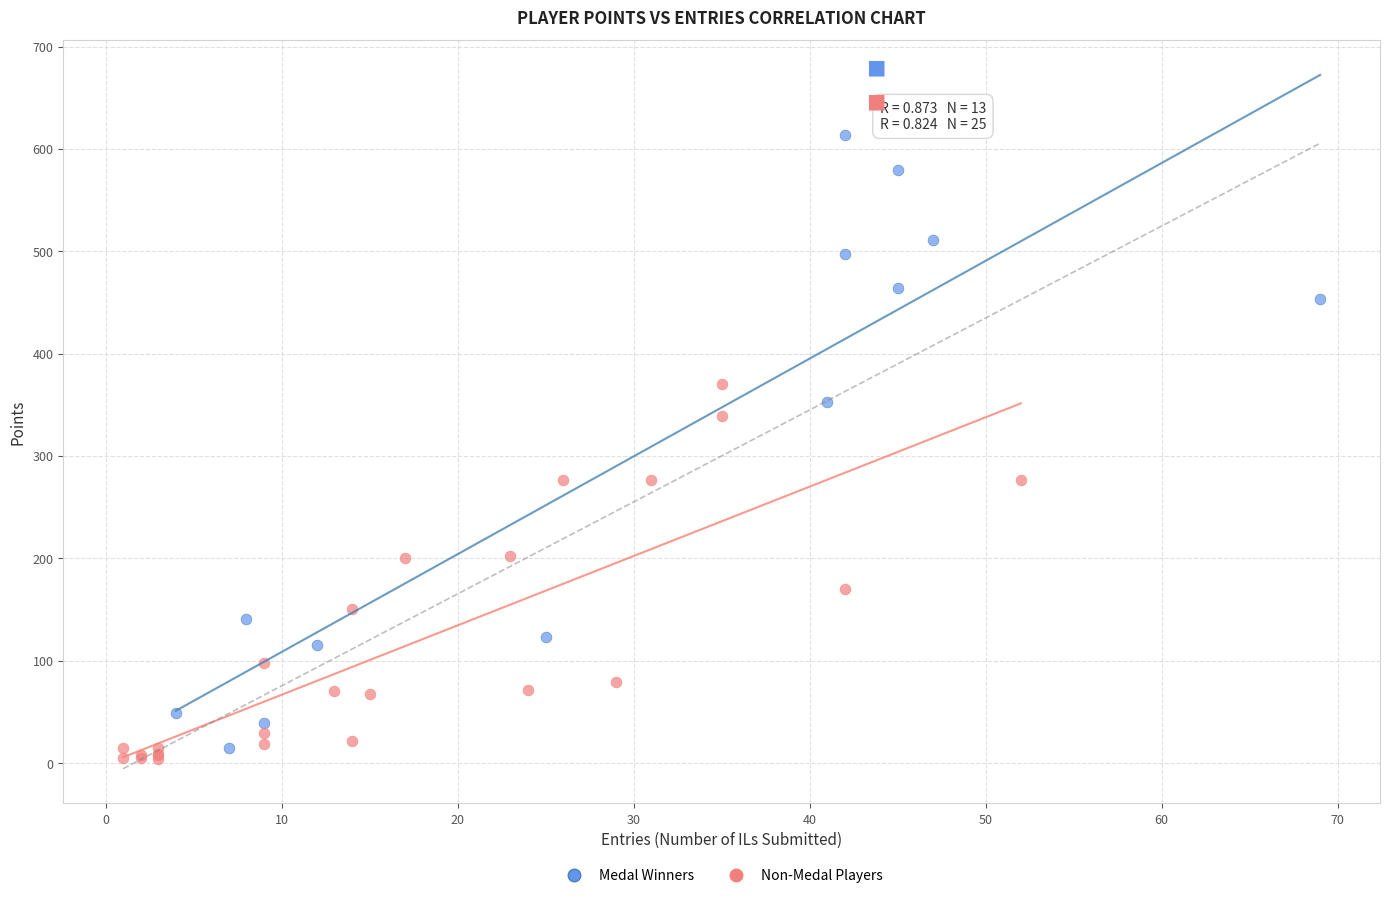

Which series has the largest Y range (max minus min)?

Medal Winners